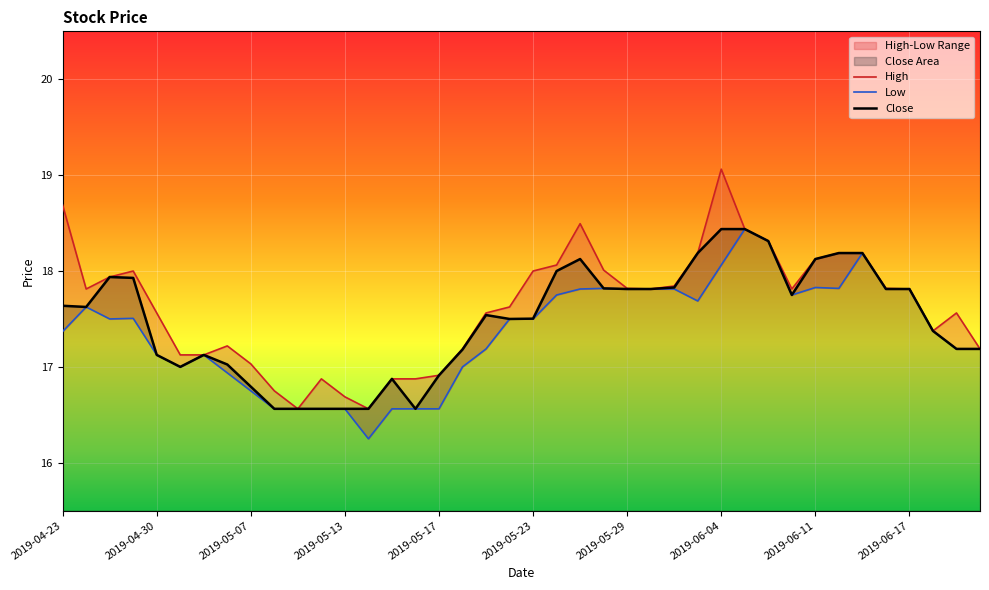

Is it true that High equals 24.5 at 2019-06-17?

False